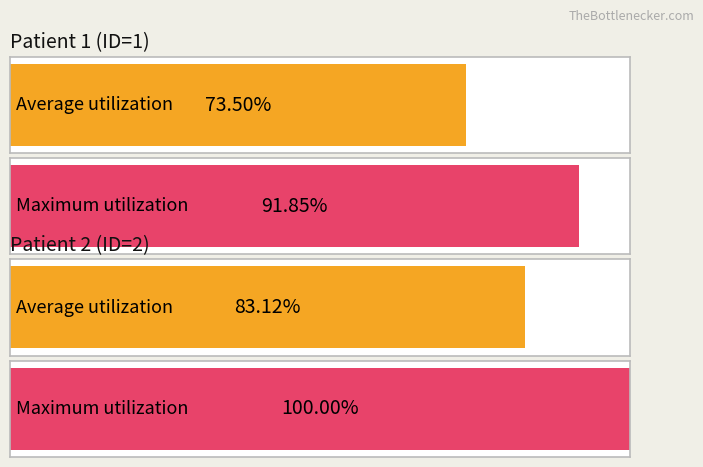

What are all the series names shown in the legend?

Average utilization, Maximum utilization